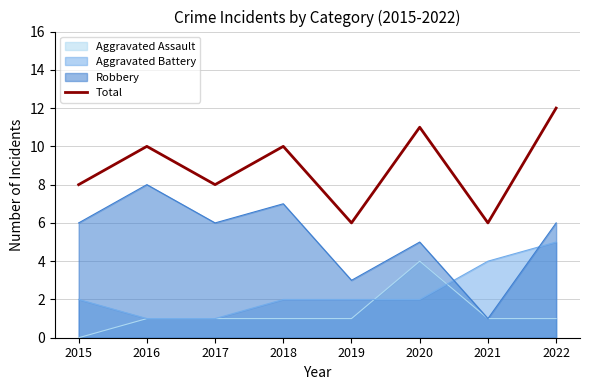

Reading right to left, list all the values displayed in this chart.

2022=12	2021=6	2020=11	2019=6	2018=10	2017=8	2016=10	2015=8